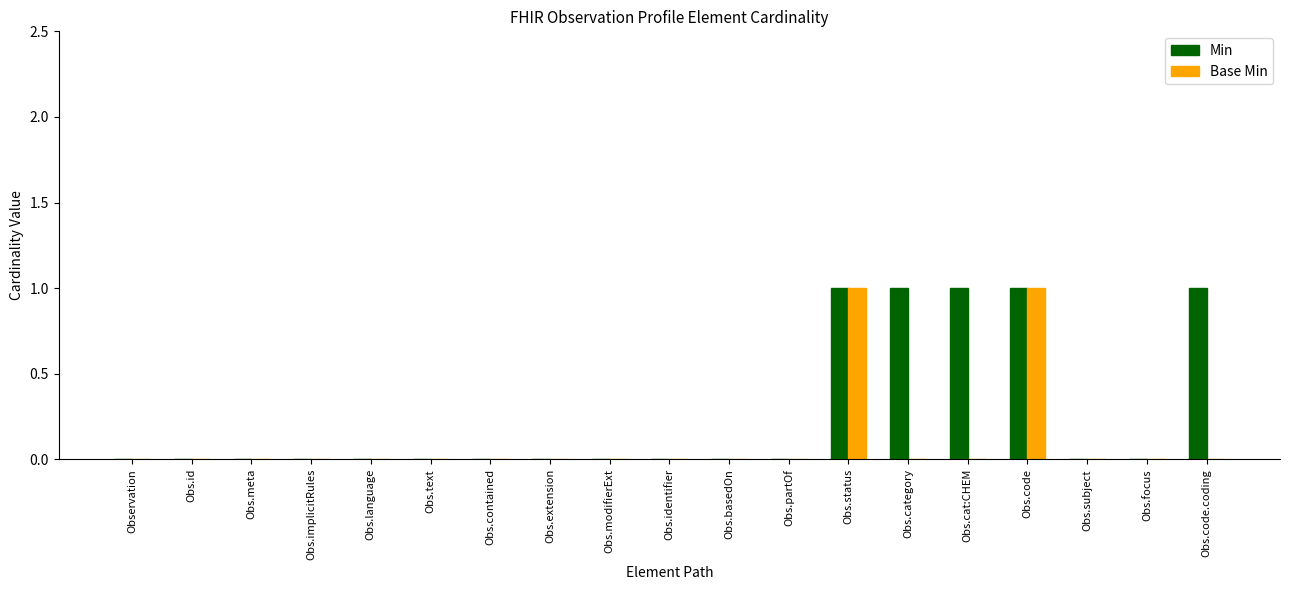

Which series has the largest total across all categories?

Min